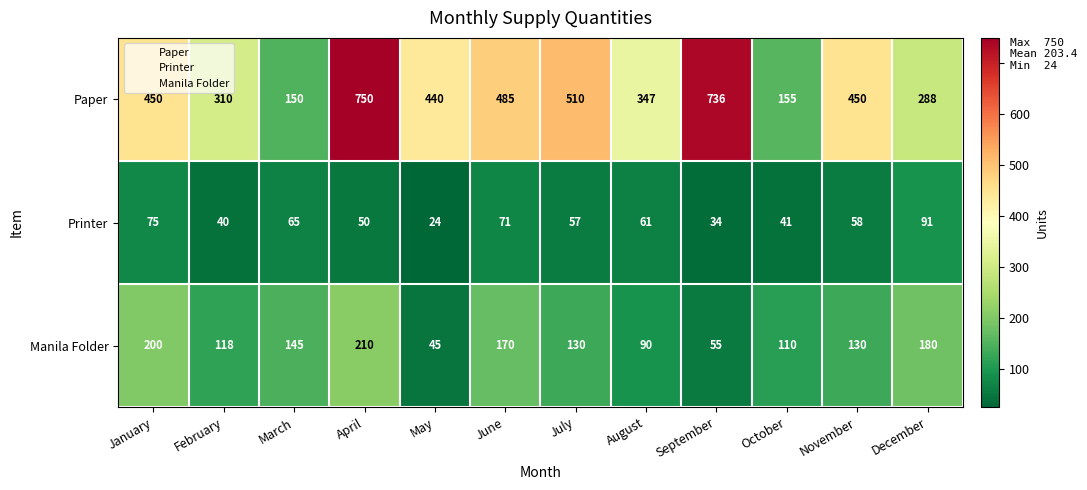

At how many categories does at least one series exceed 477?

4